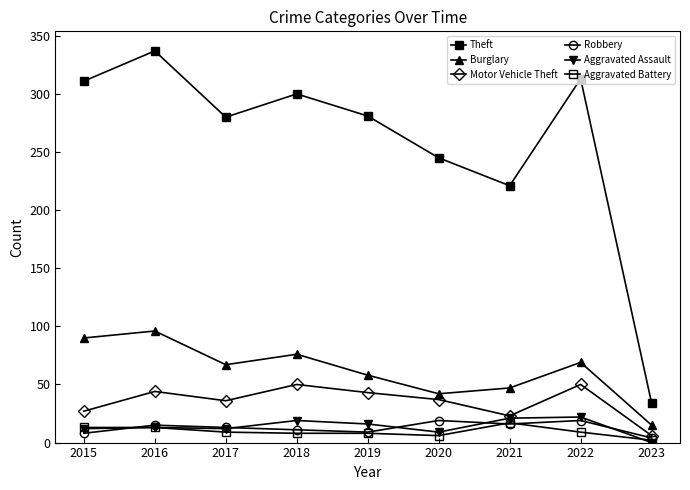

Does the chart display data point markers on the line(s)?

Yes